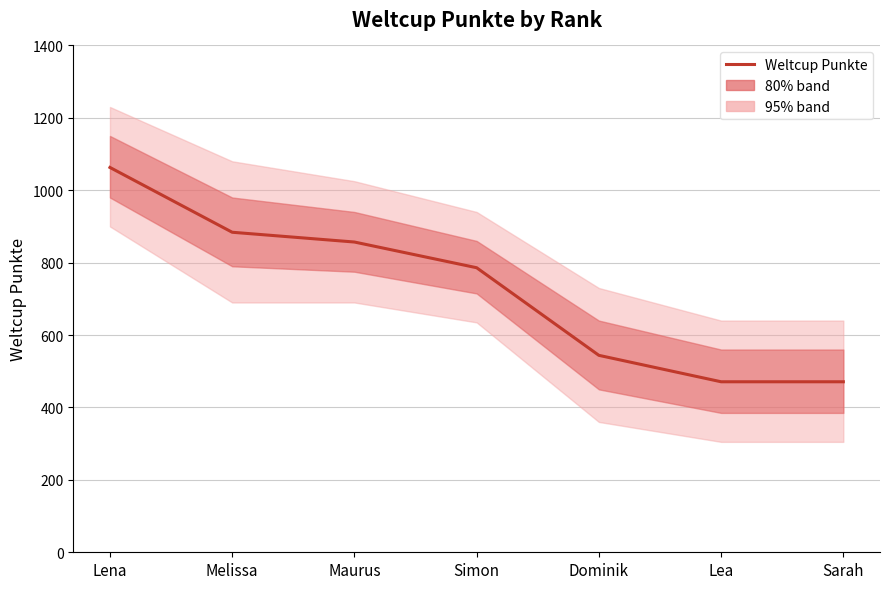

The chart shows a value of 779 at Lea. True or false?

False